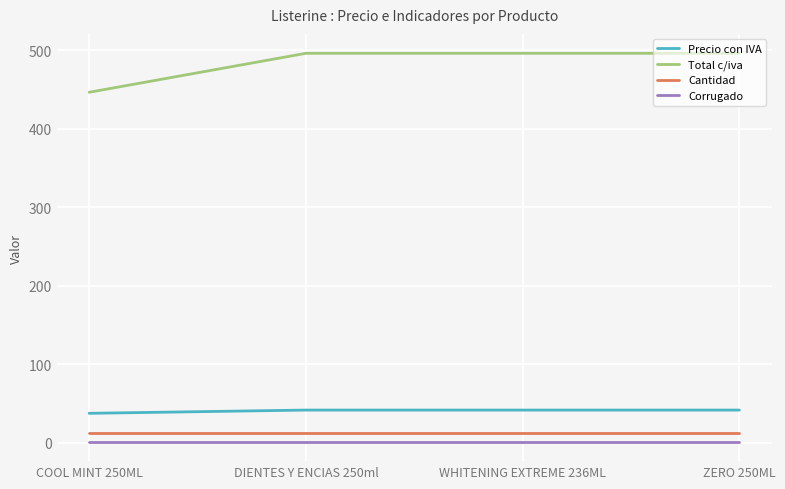

True or false: Corrugado and Total c/iva cross at least once.

False